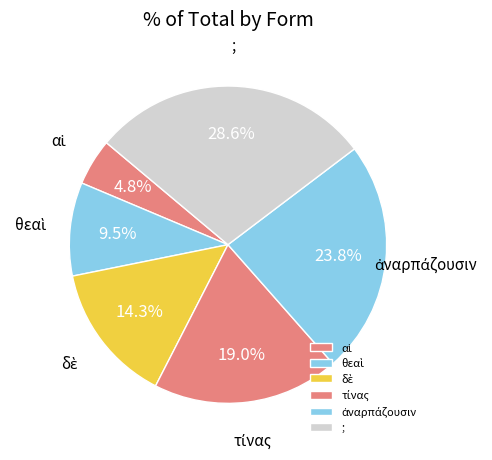

Which slice is the largest?

;